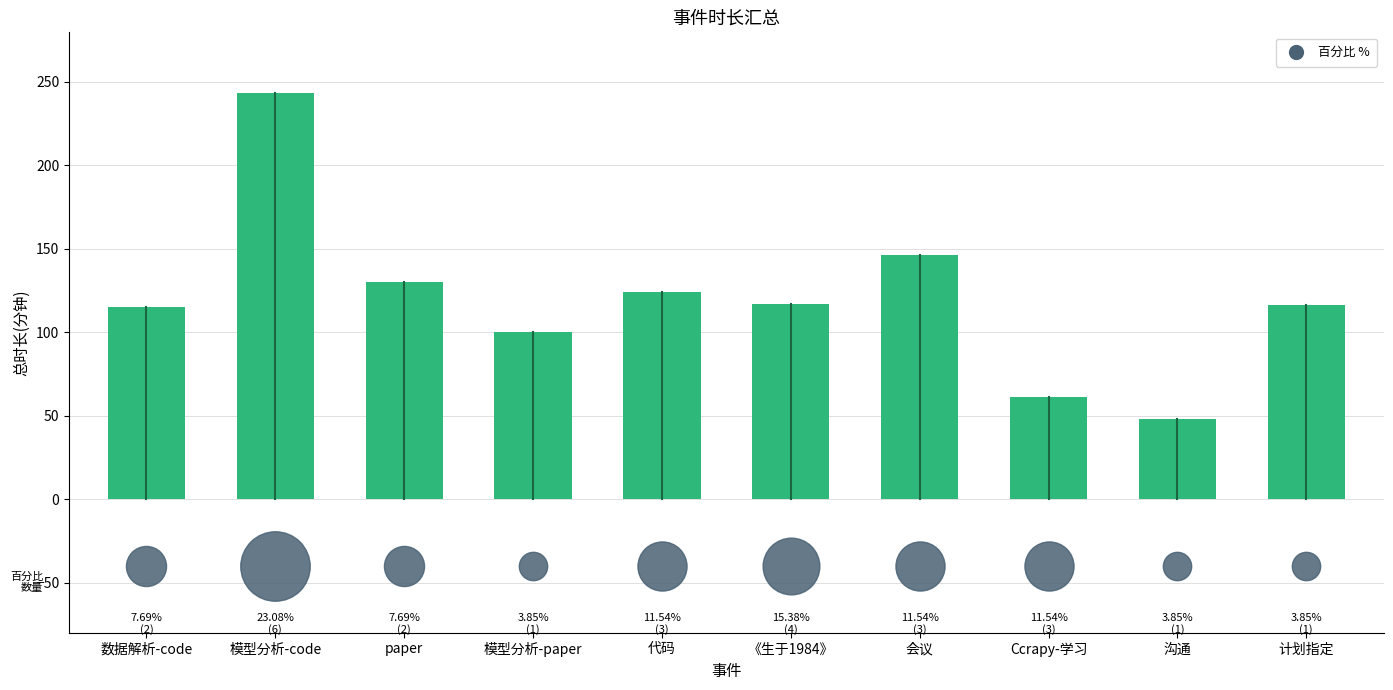

Approximately how many times larger is the value at Ccrapy-学习 compared to paper?

0.5